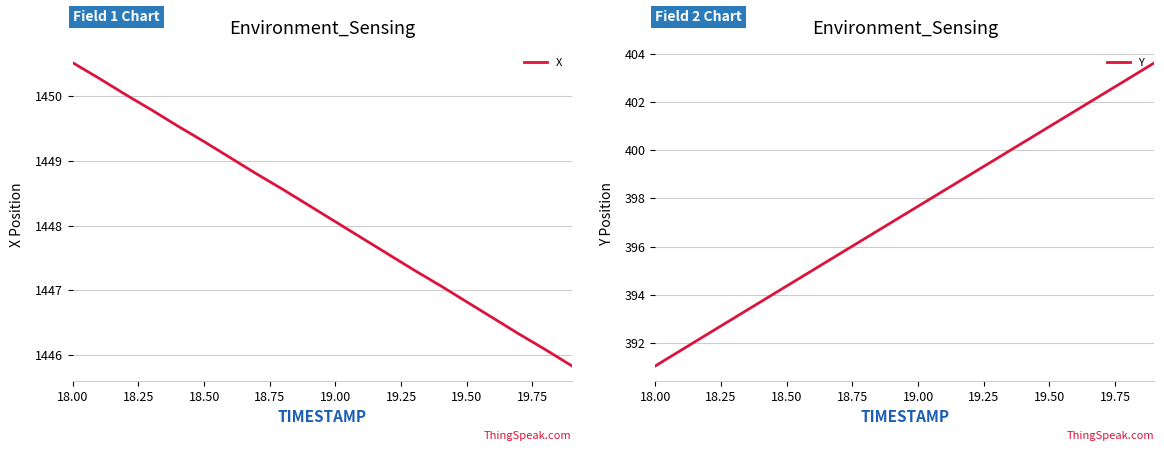

What is the minimum value for Y?

391.1